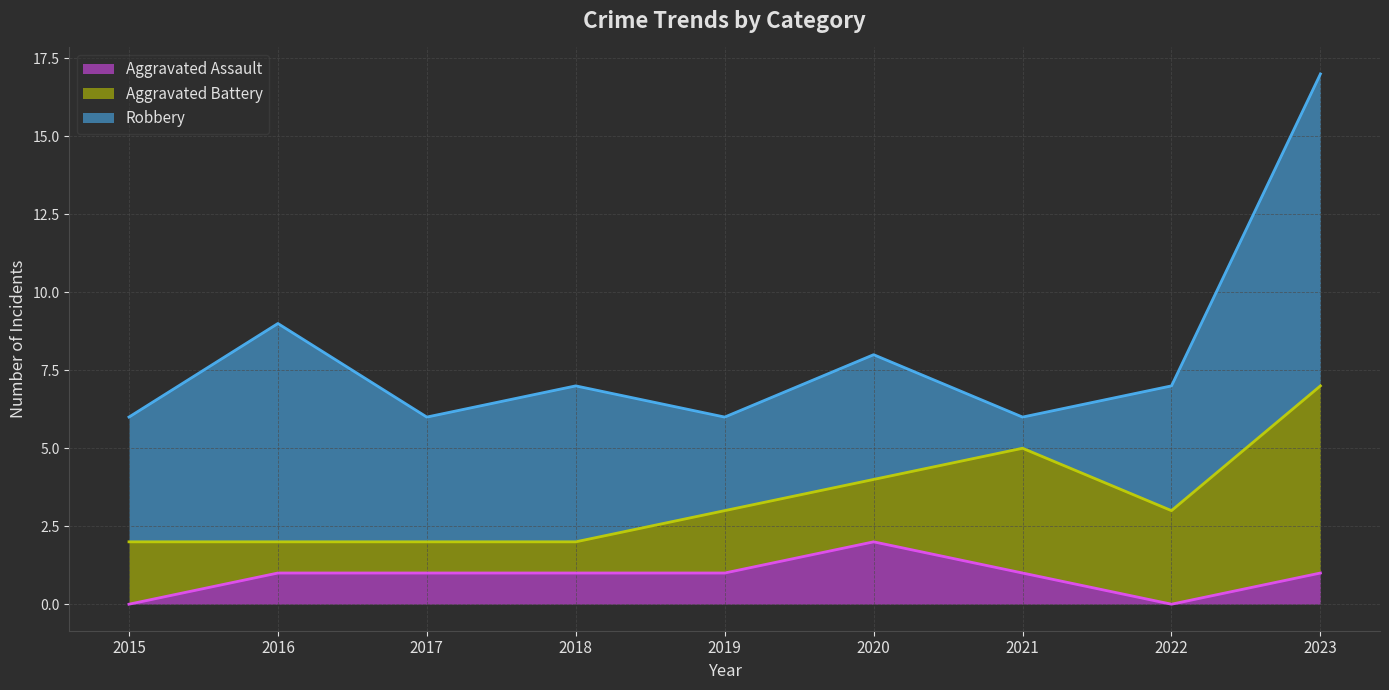

What are all the series names shown in the legend?

Aggravated Assault, Aggravated Battery, Robbery